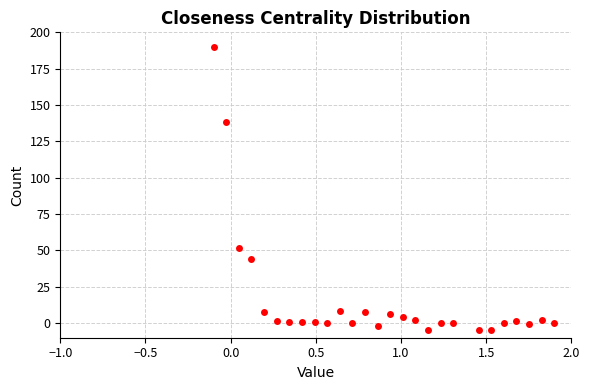

What Y value in the scatter plot is closest to 92?

52.0